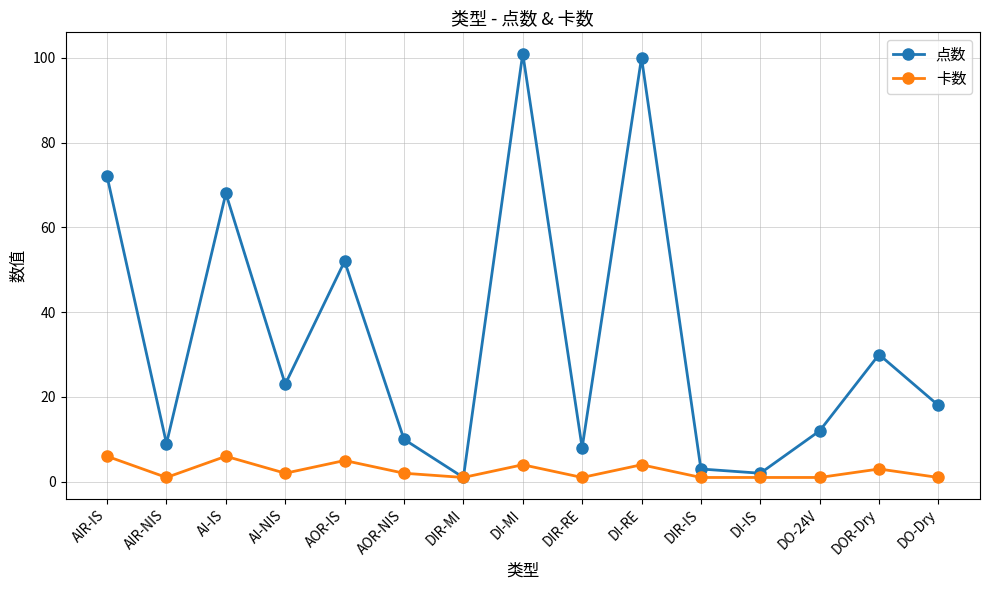

At which label does 点数 reach its peak?

DI-MI